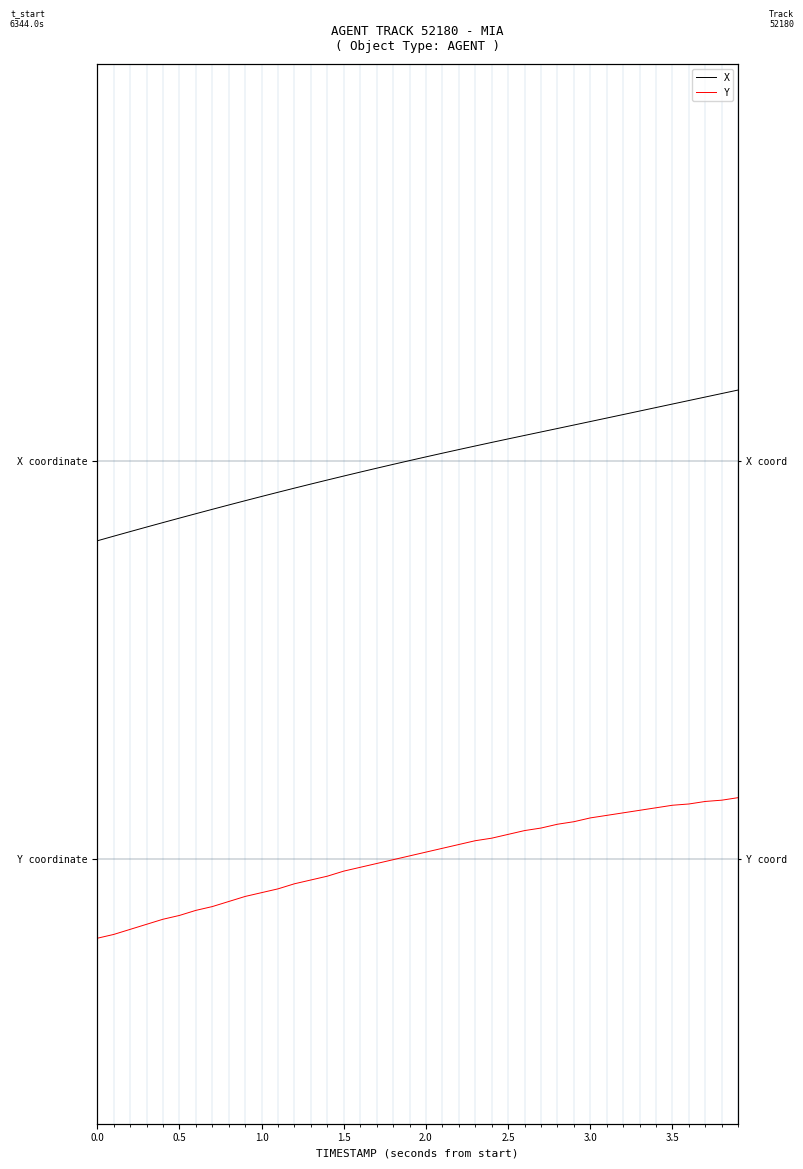

What is the average value of the X series?

2.0